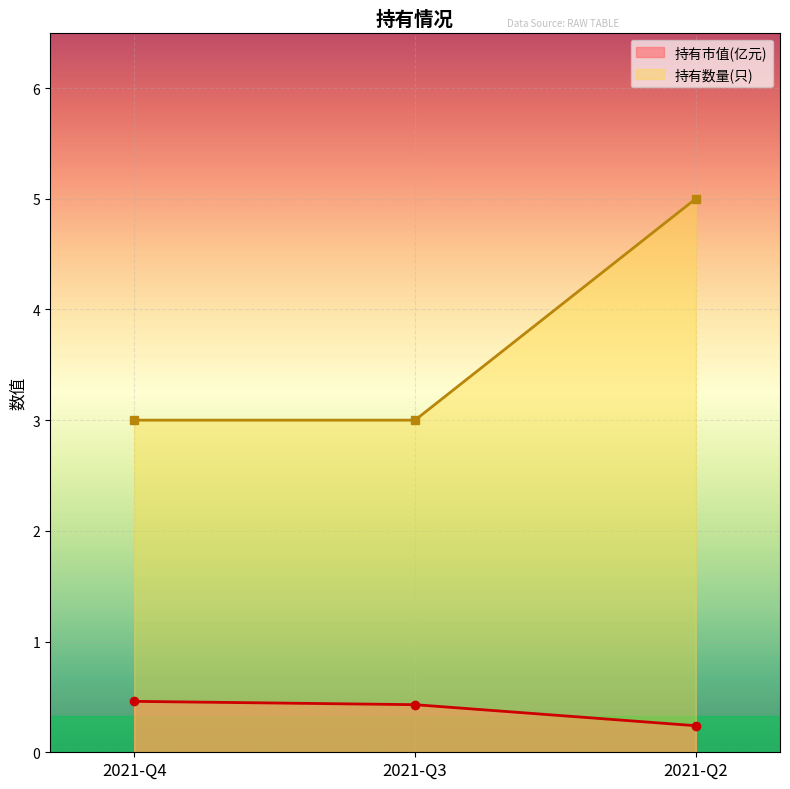

Reading left to right, list all the values displayed in this chart.

持有市值(亿元): 2021-Q4=0.5	2021-Q3=0.4	2021-Q2=0.2
持有数量(只): 2021-Q4=3.0	2021-Q3=3.0	2021-Q2=5.0